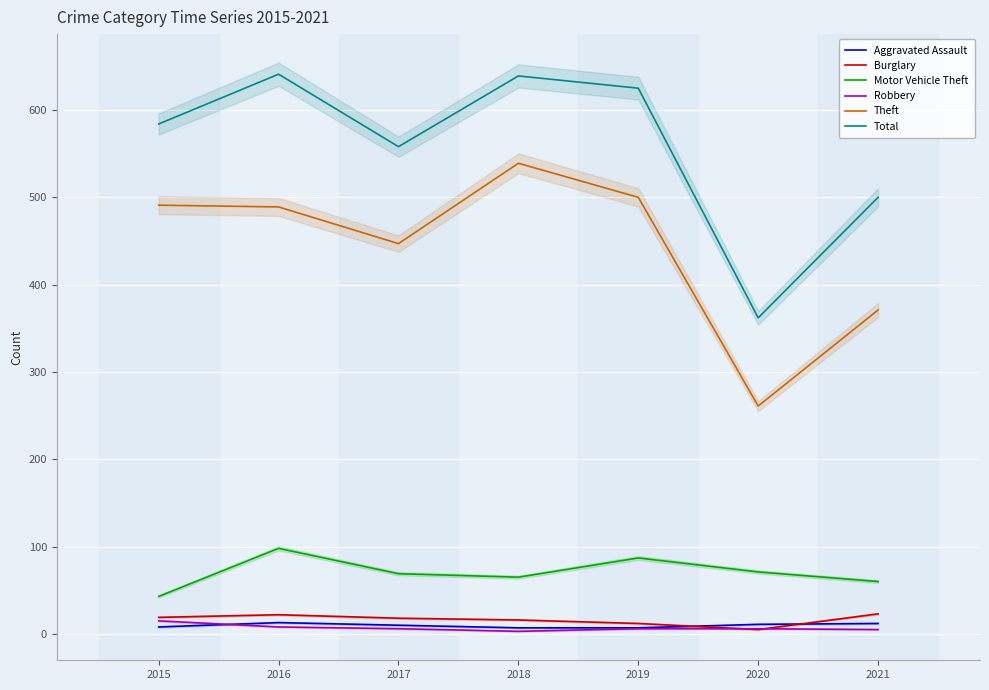

What is the sum of all Burglary values?

115